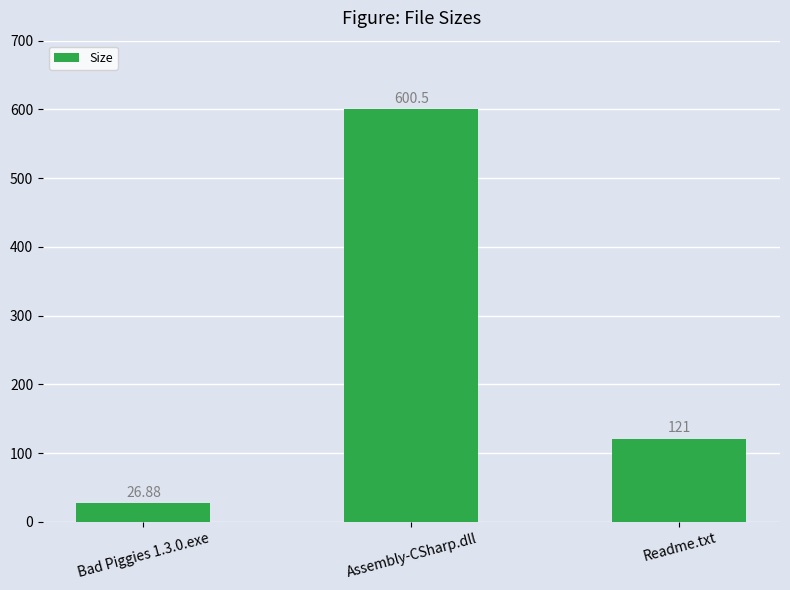

Read the value at Readme.txt.

121.0